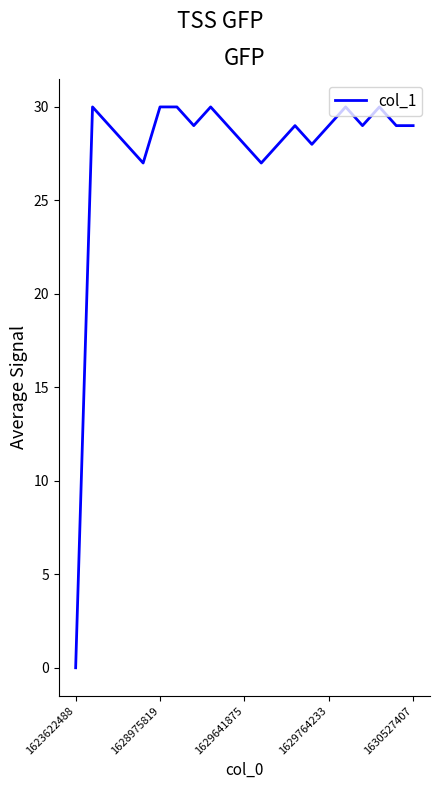

What is the difference between the maximum and minimum values?

30